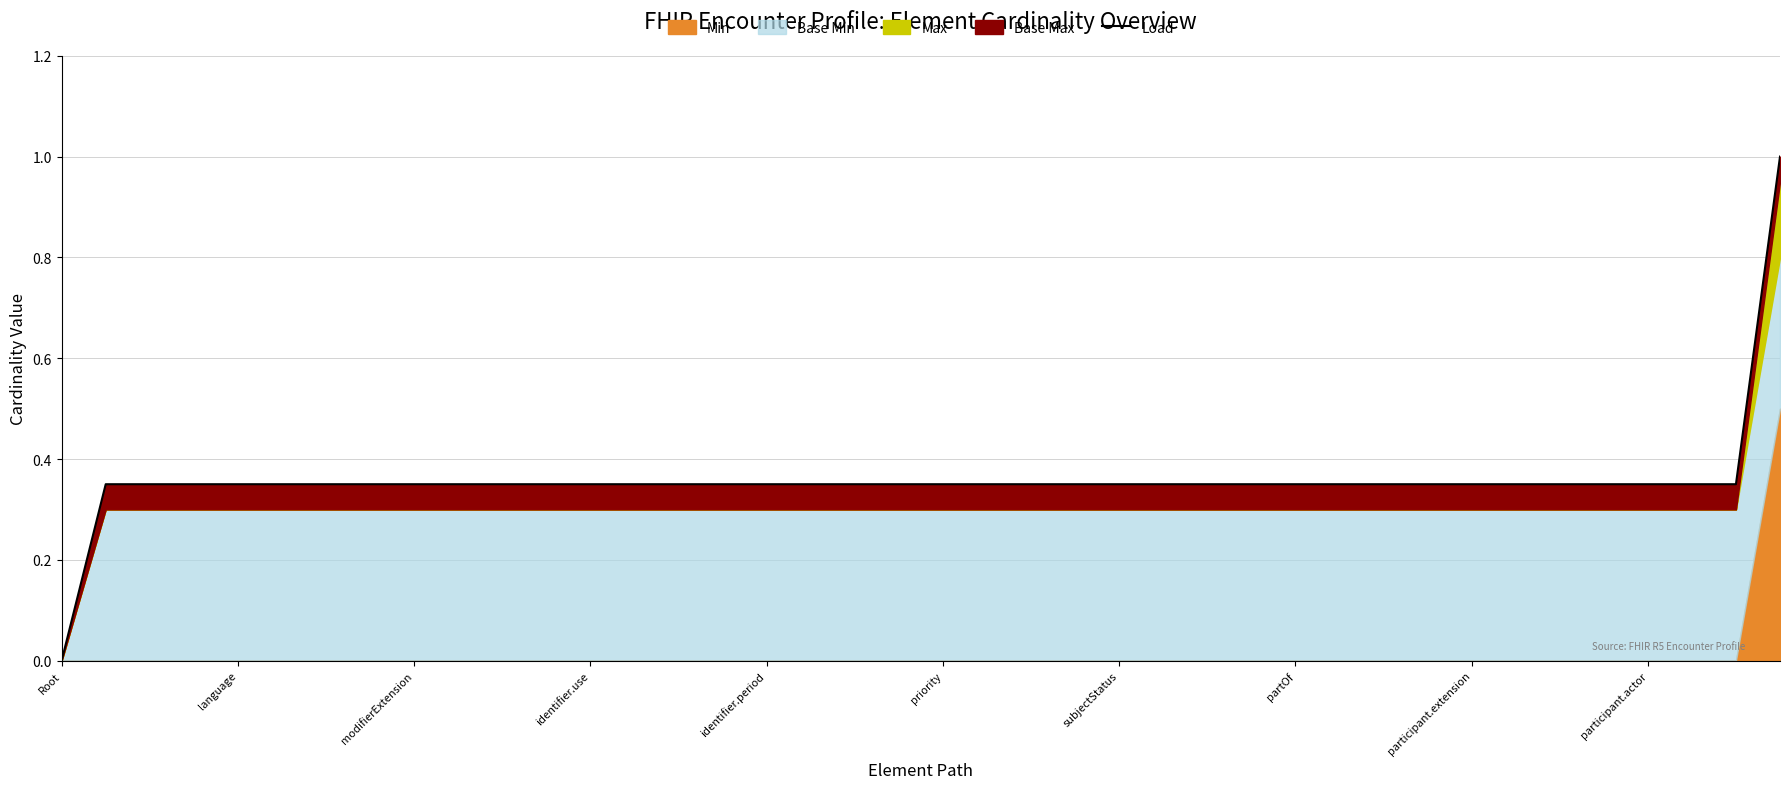

The value at 33 is 0.3. True or false?

True